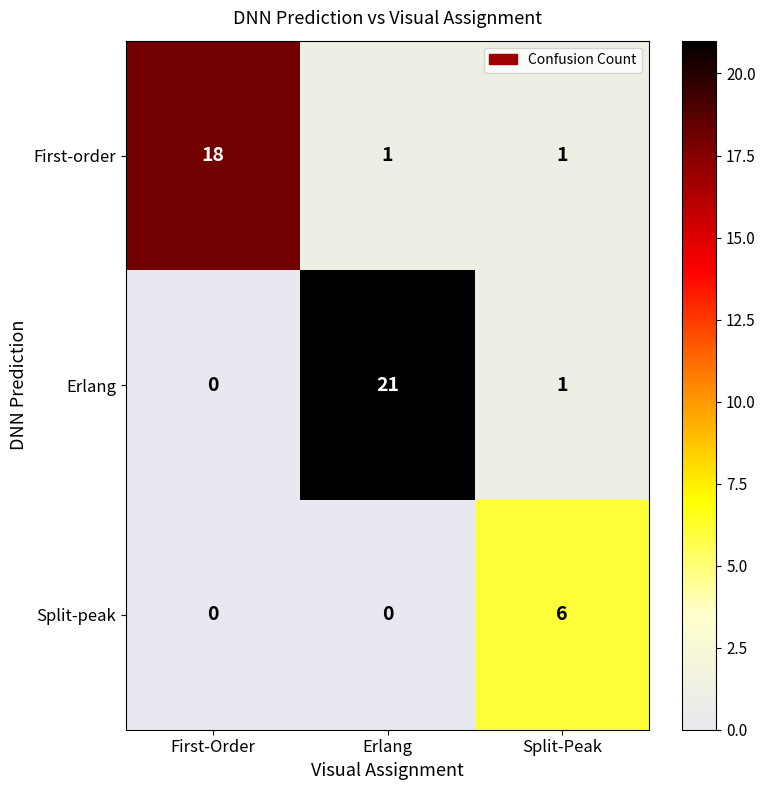

What is the greatest value displayed?

21